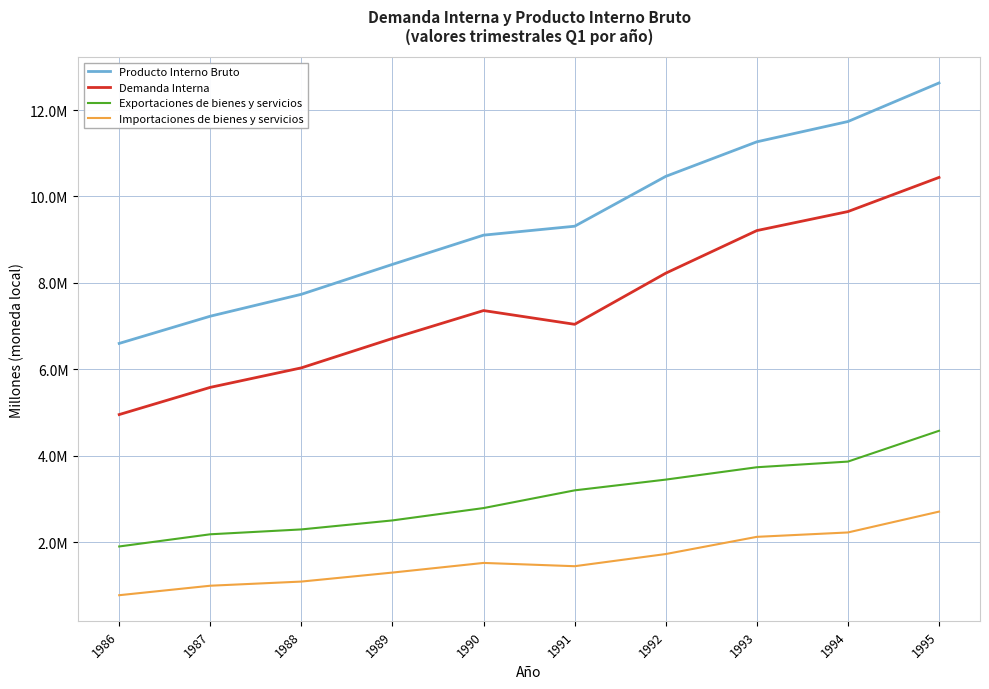

Is this an area chart (filled region under the line)?

No